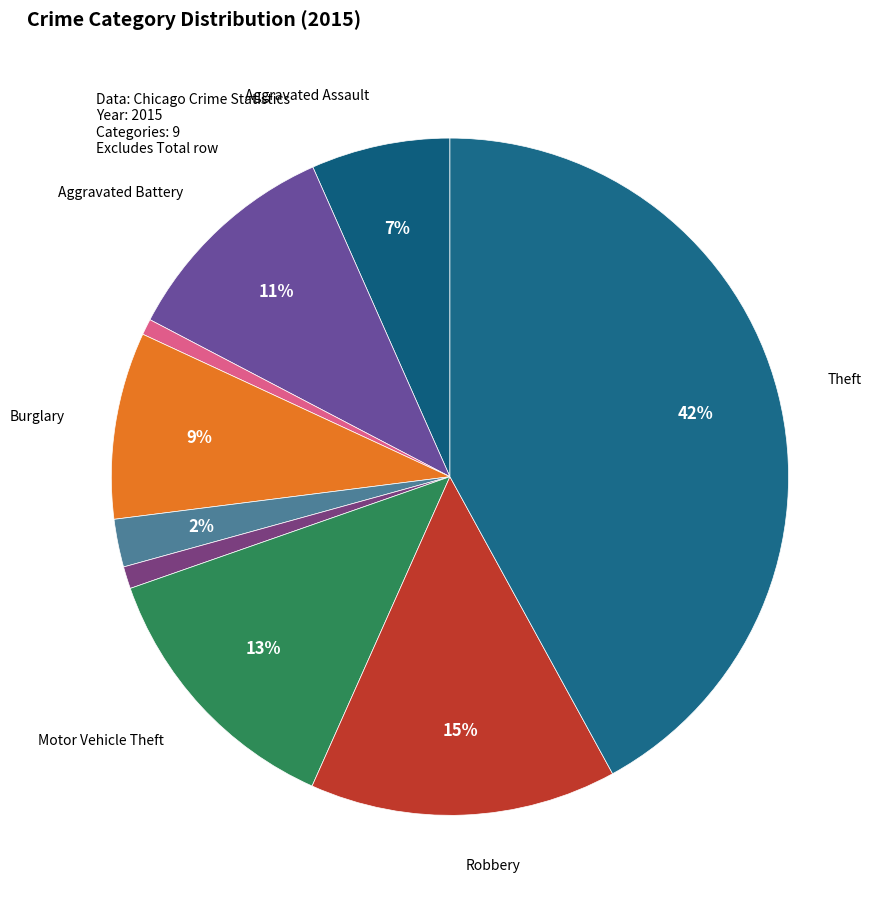

Which slice is the smallest?

Arson